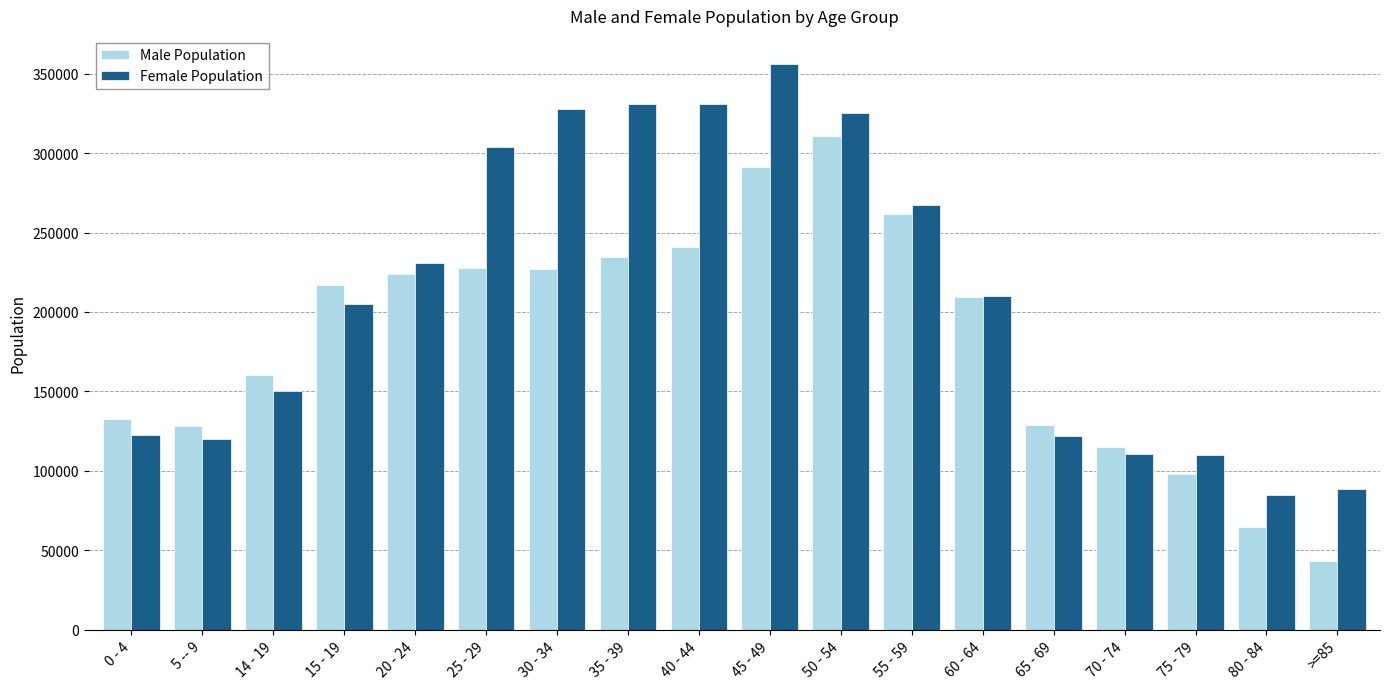

How many distinct data groups are displayed?

2